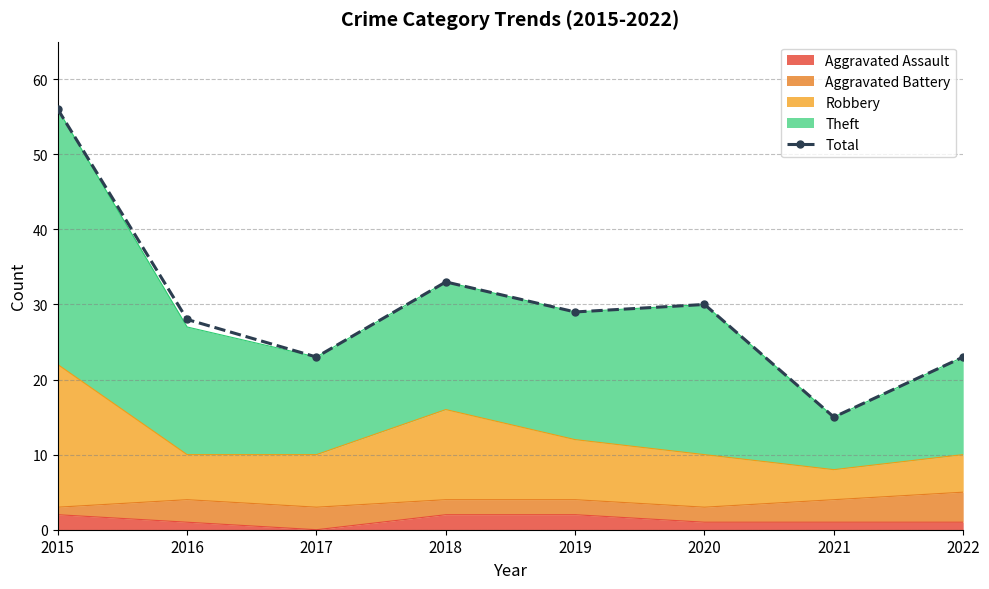

How many interior local peaks (higher than both neighbors) does the data have?

2